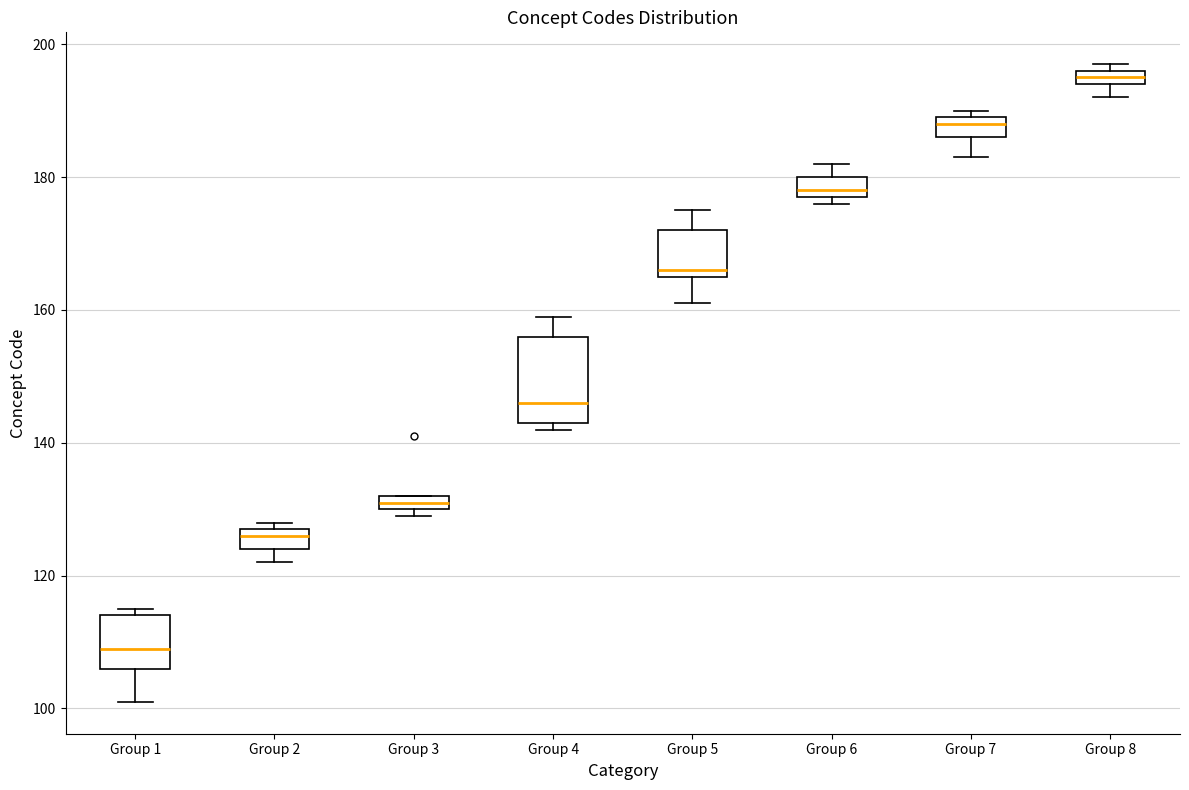

Which box has the lowest median line?

Group 1